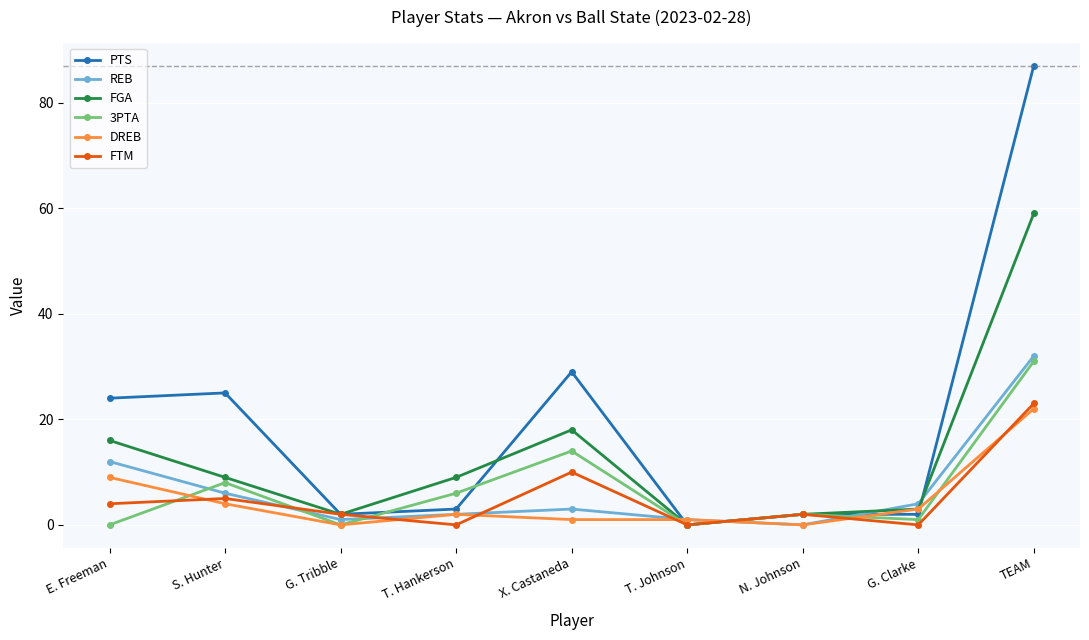

What is the difference between the FTM values at S. Hunter and N. Johnson?

3